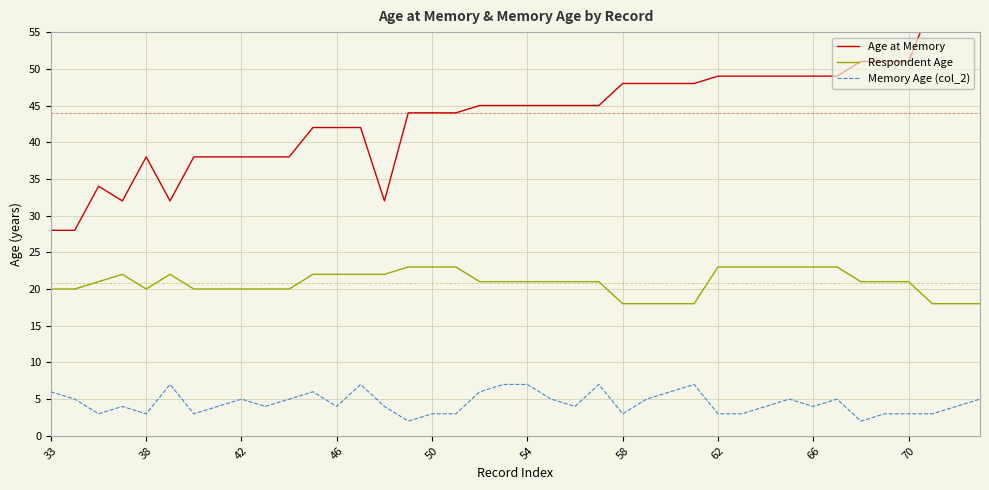

What is the highest value of the Respondent Age series?

23